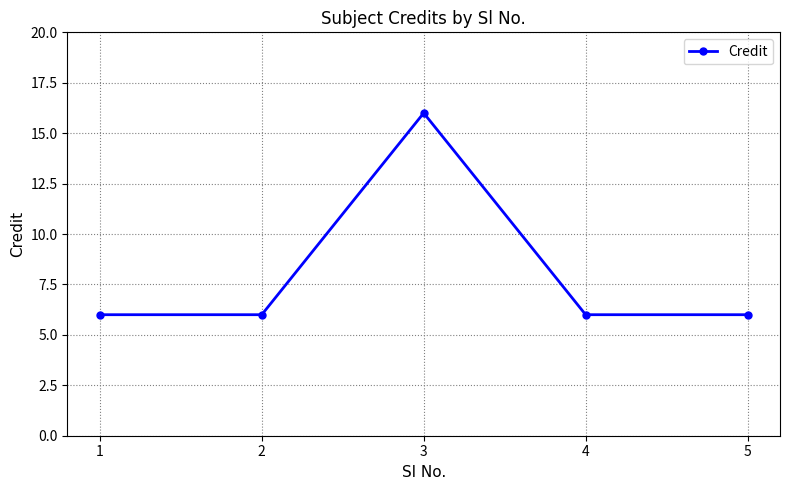

How many lines are shown in the chart?

1